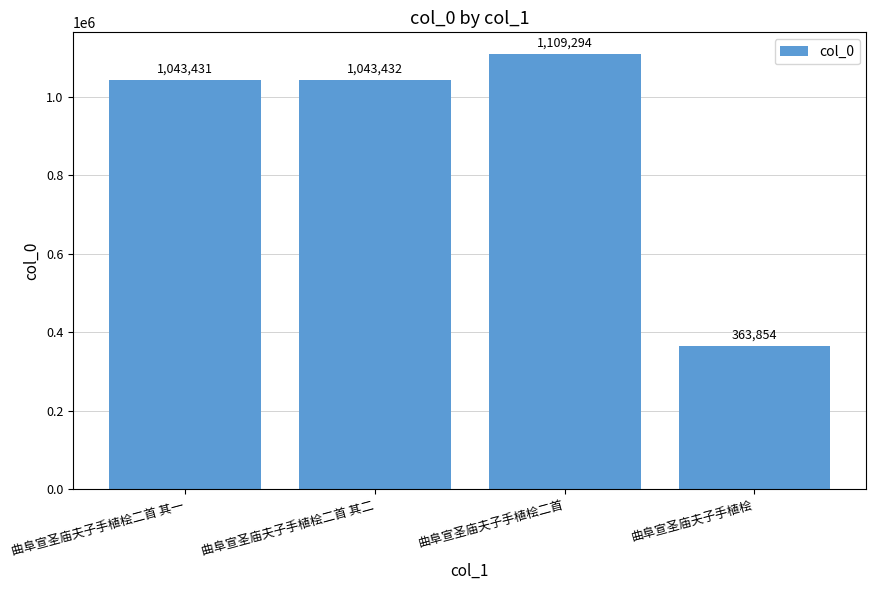

Count the number of data series in this chart.

1